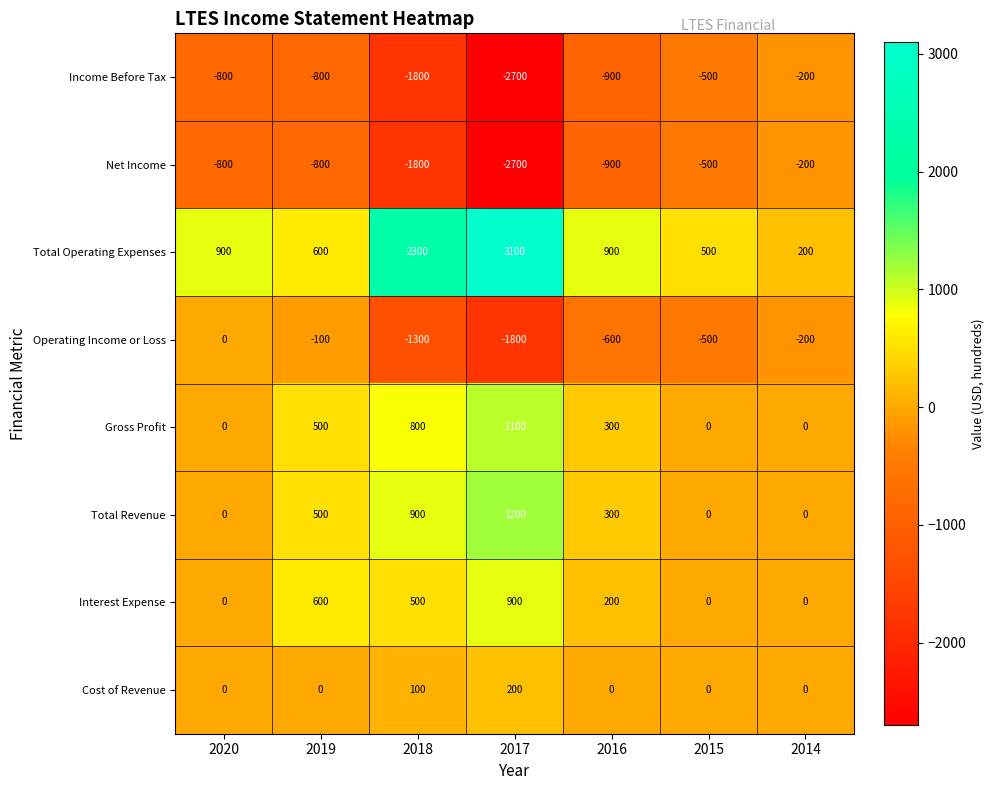

The Cost of Revenue series shows 100 at 2018. True or false?

True